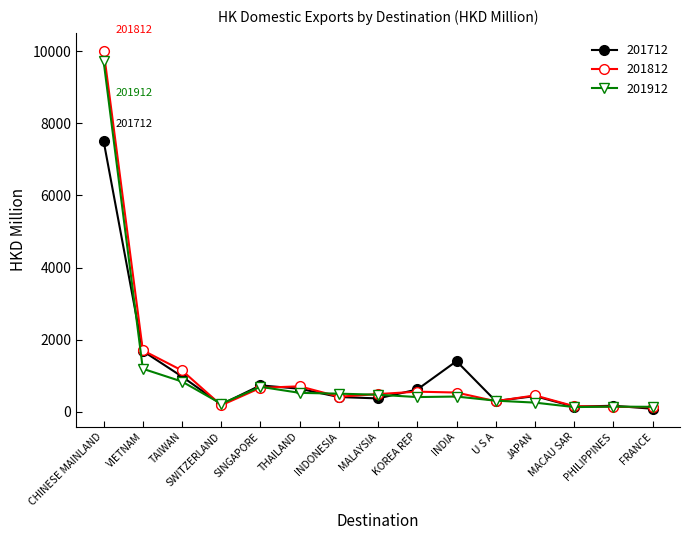

The 201912 series shows 3898.2 at CHINESE MAINLAND. True or false?

False